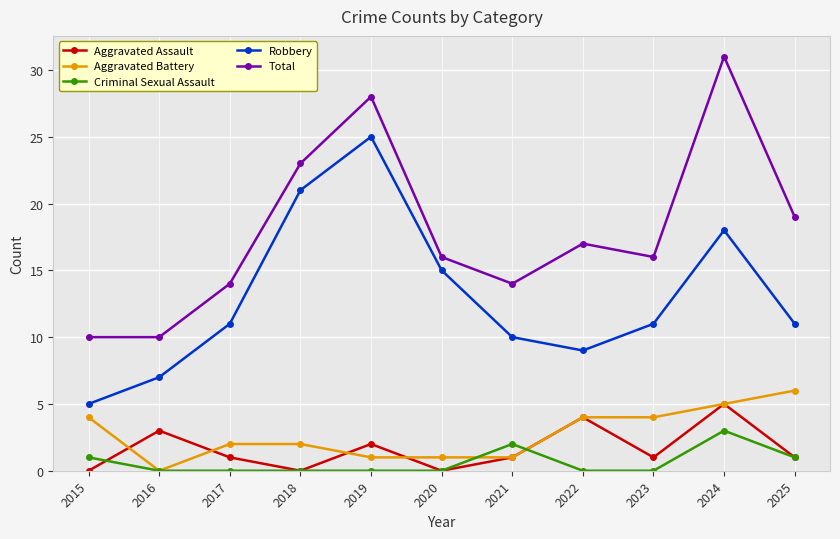

List the series in order of their peak value, highest first.

Total, Robbery, Aggravated Battery, Aggravated Assault, Criminal Sexual Assault